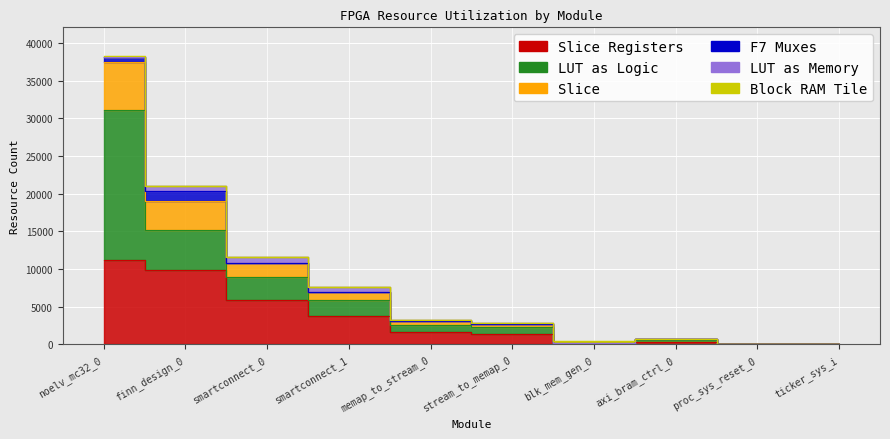

Where do Block RAM Tile and F7 Muxes first cross each other?

memap_to_stream_0 and stream_to_memap_0